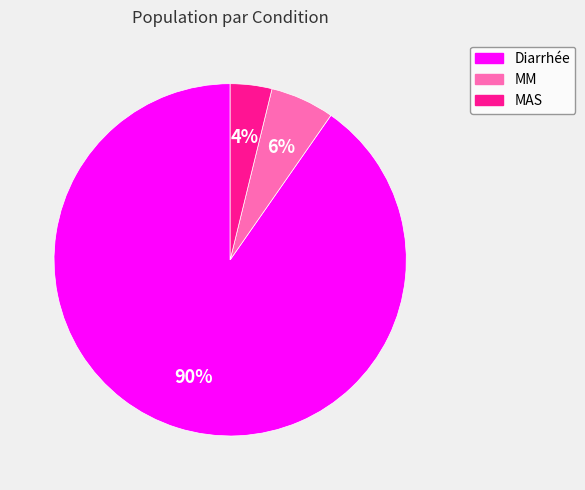

To the nearest percent, what portion does MM represent?

6%